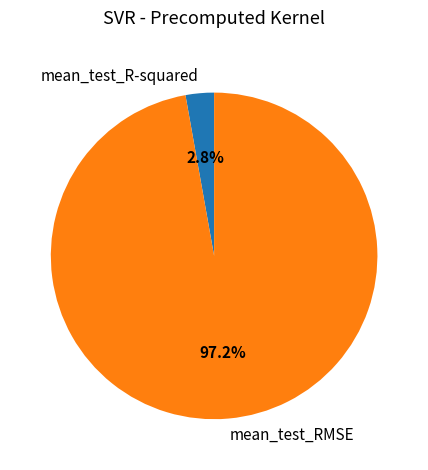

To the nearest percent, what portion does mean_test_RMSE represent?

97%